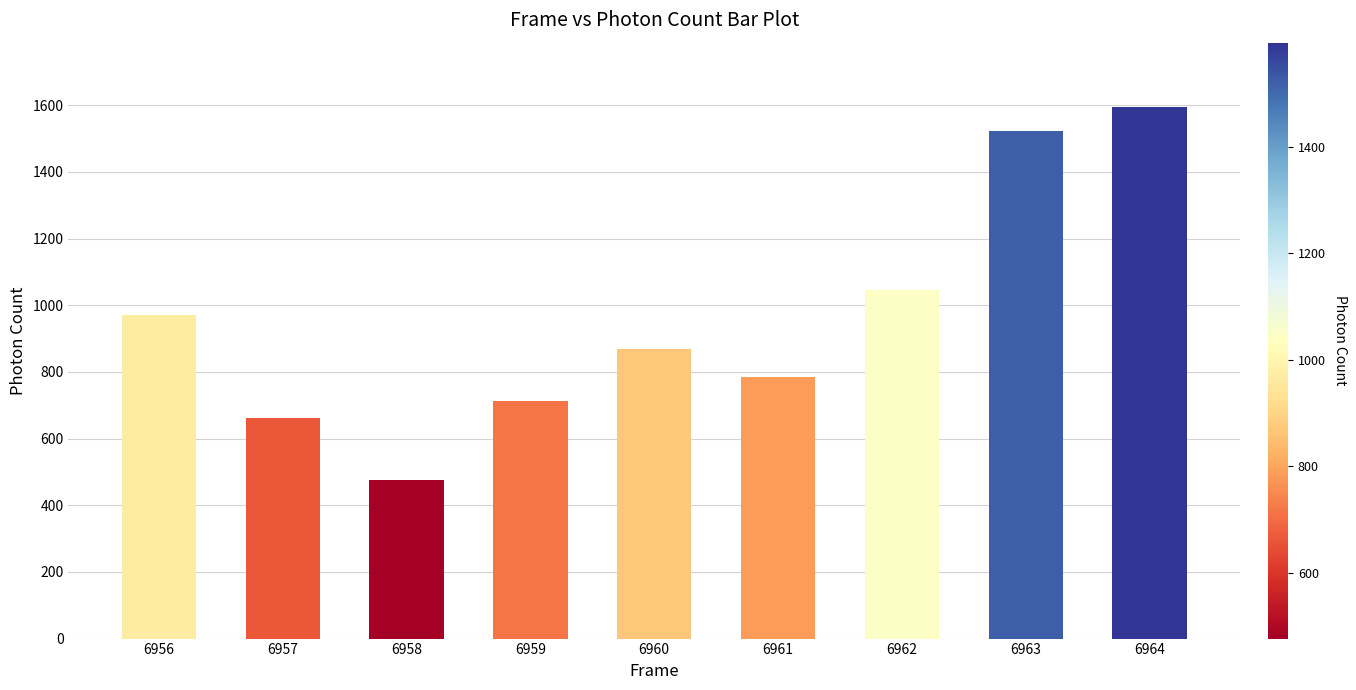

What is the difference between the values at 6960 and 6961?

86.5